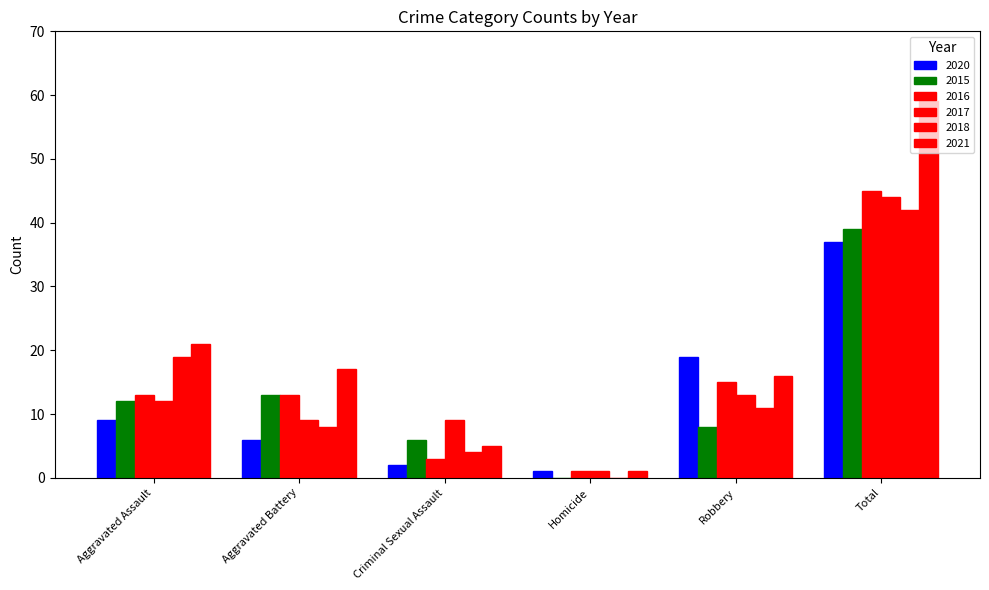

What is the difference between the highest and lowest values at Homicide?

1